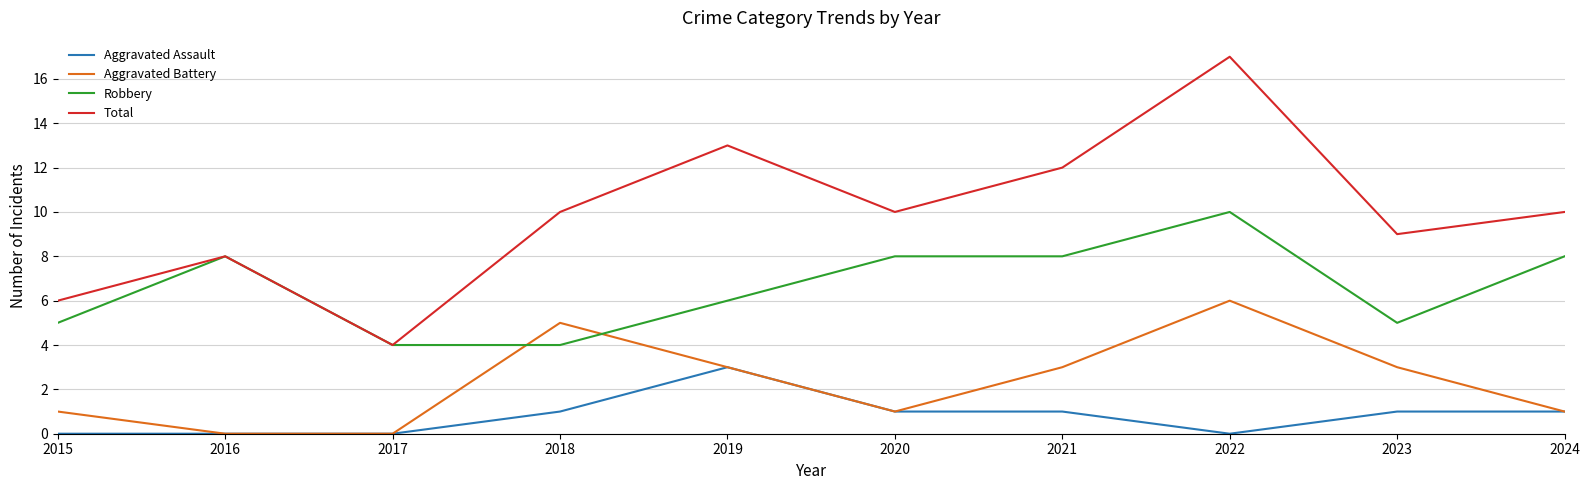

The value of Robbery at 2019 is 6. True or false?

True